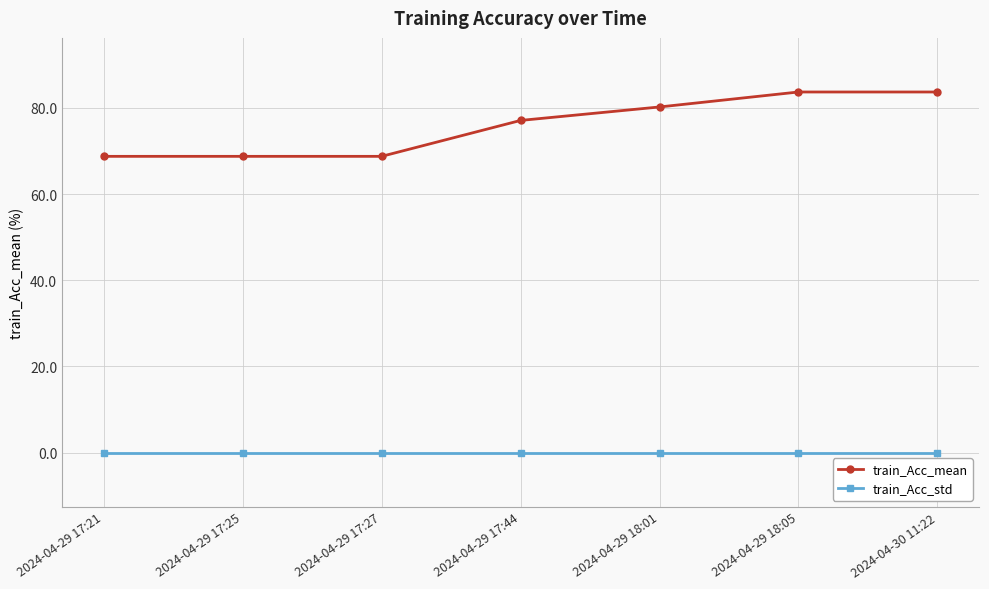

Is it true that train_Acc_mean equals 110.6 at 2024-04-30 11:22?

False